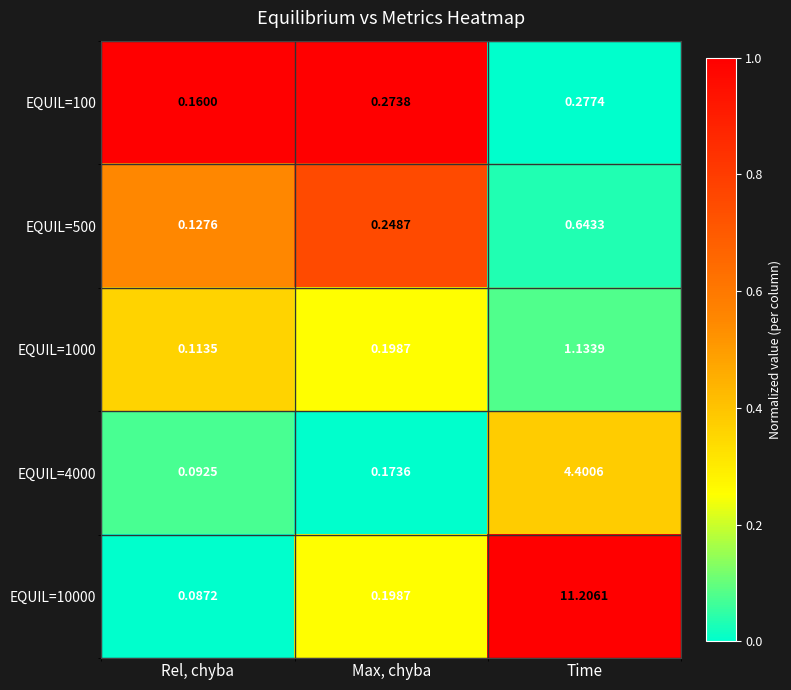

At which label is EQUIL=500 closest to 0?

Rel, chyba